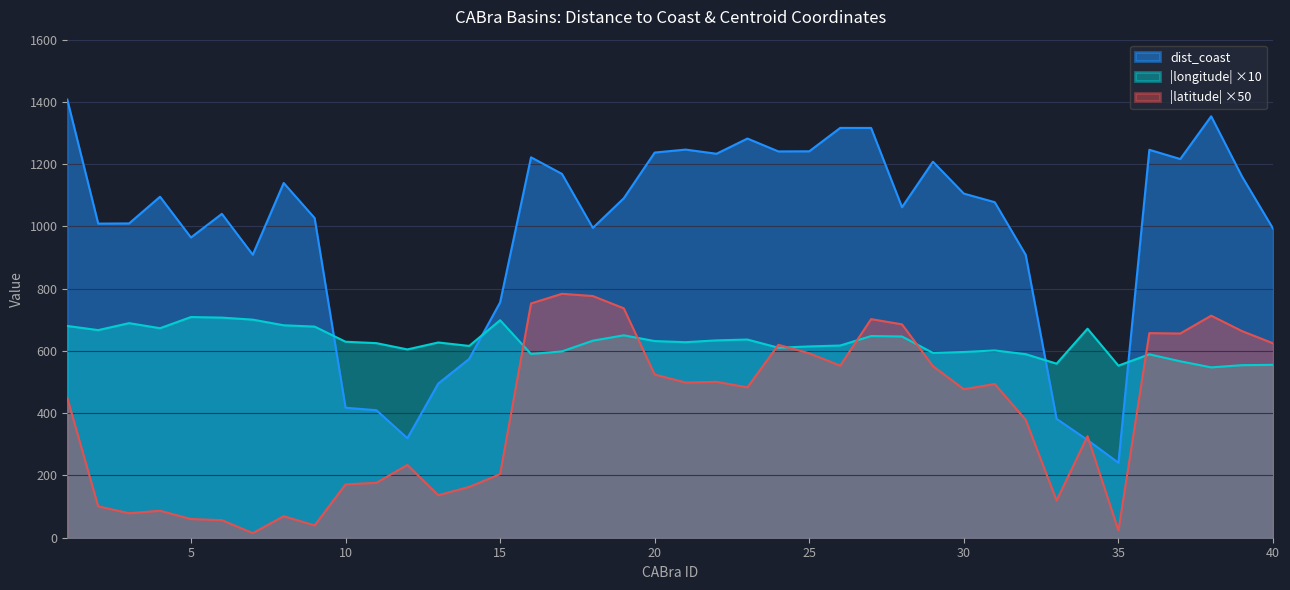

How many data points in longitude_centroid are above 628?

20